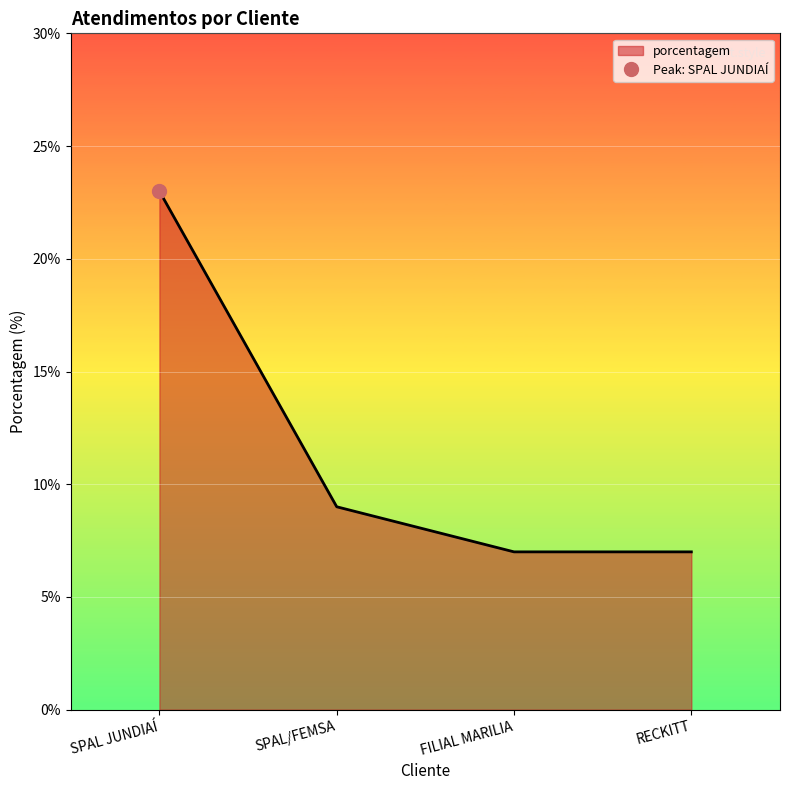

True or false: the data shows 12 at SPAL/FEMSA.

False